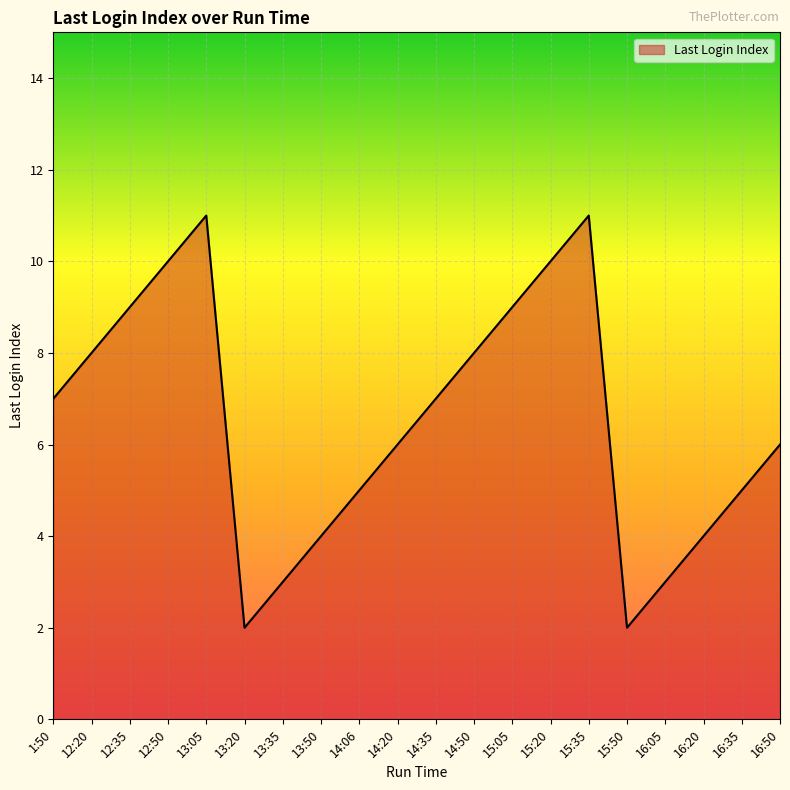

What is the difference between the values at 15:35 and 14:20?

5